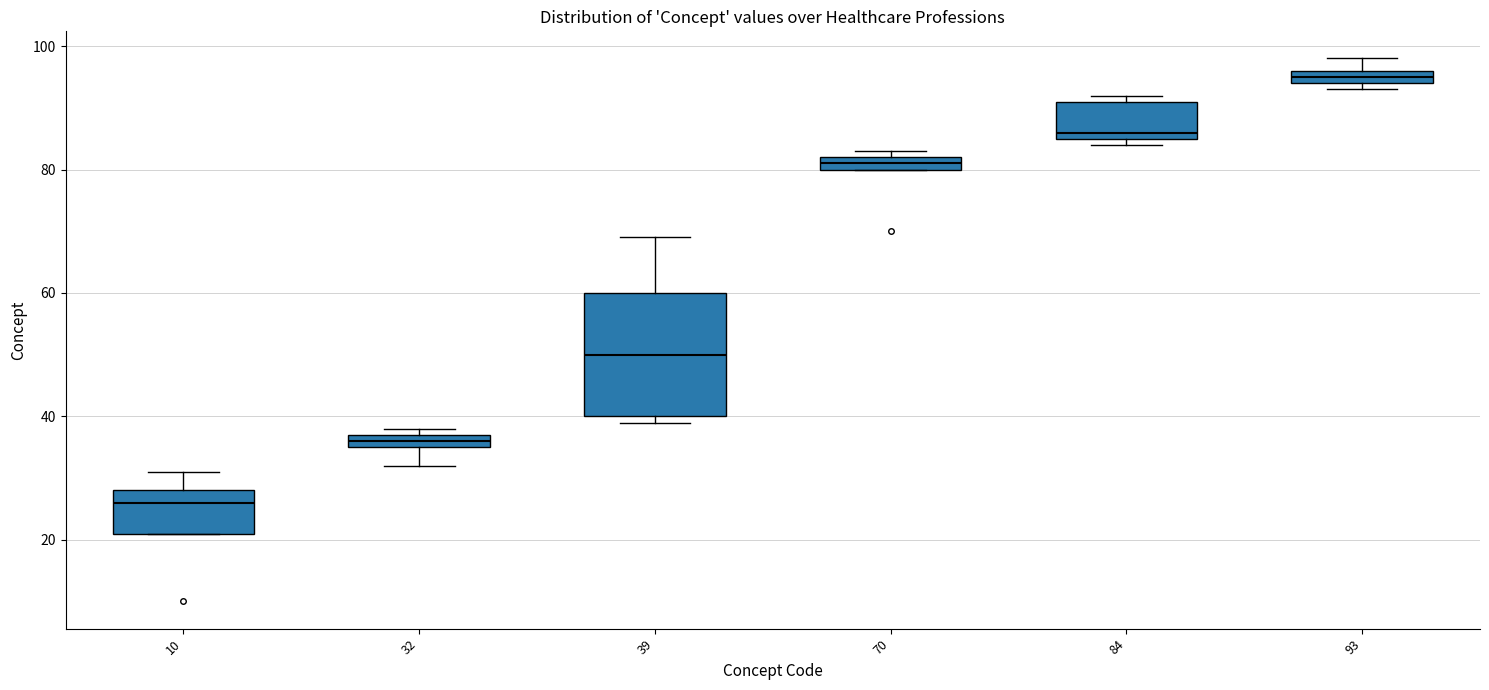

Which box is the tallest, from its lower edge to its upper edge?

39